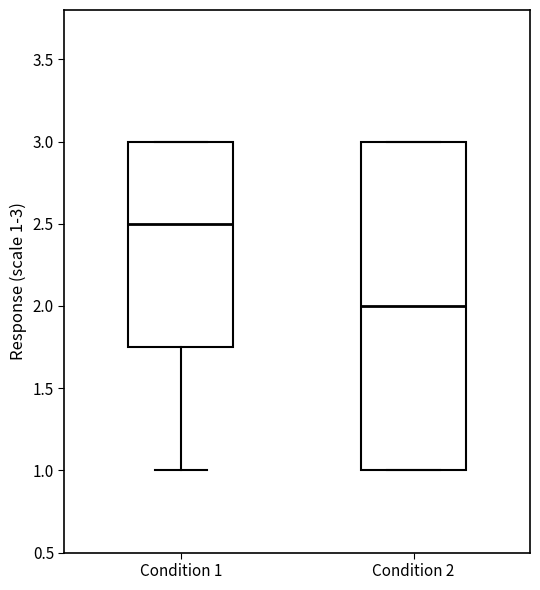

Comparing the boxes themselves (not the whiskers), which one is the tallest?

Condition 2